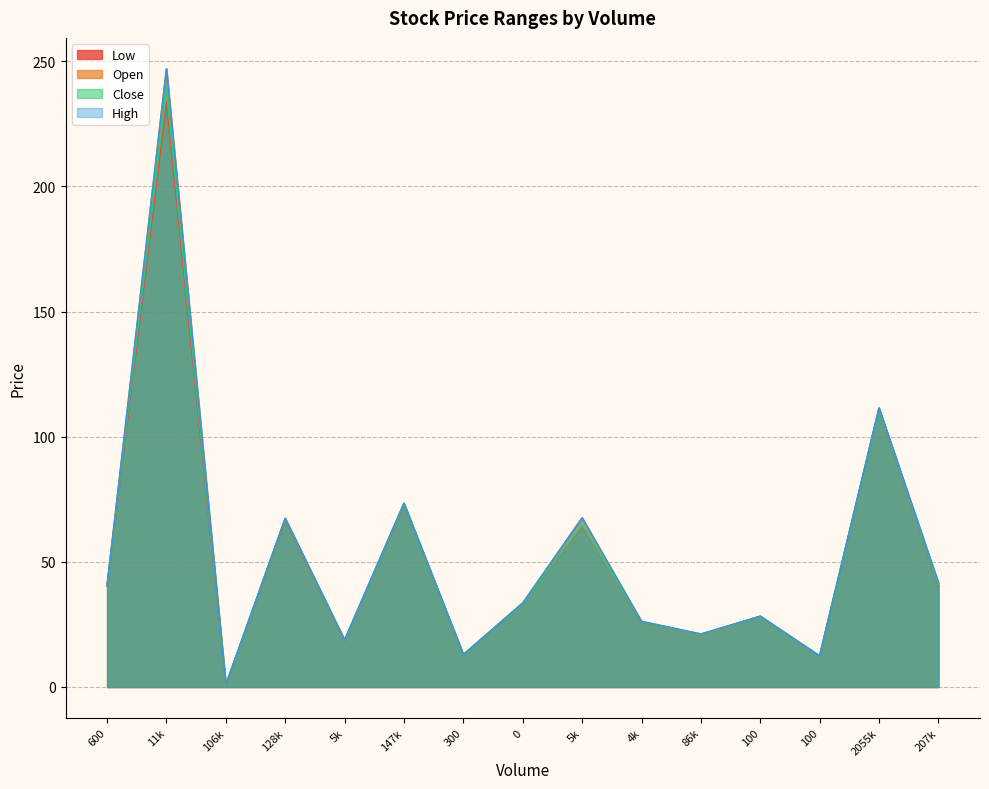

True or false: Open has a value of 36.9 at 128k.

False